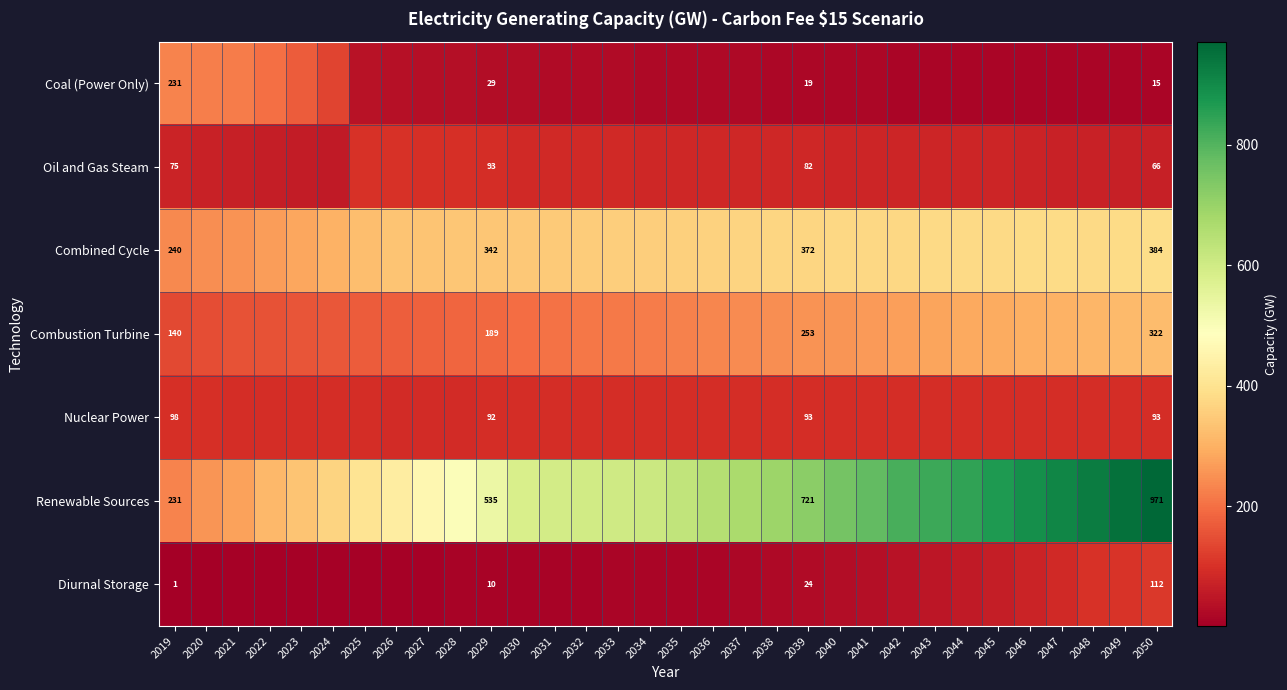

List the series in order of their peak value, highest first.

Renewable Sources, Combined Cycle, Combustion Turbine, Coal (Power Only), Diurnal Storage, Oil and Gas Steam, Nuclear Power